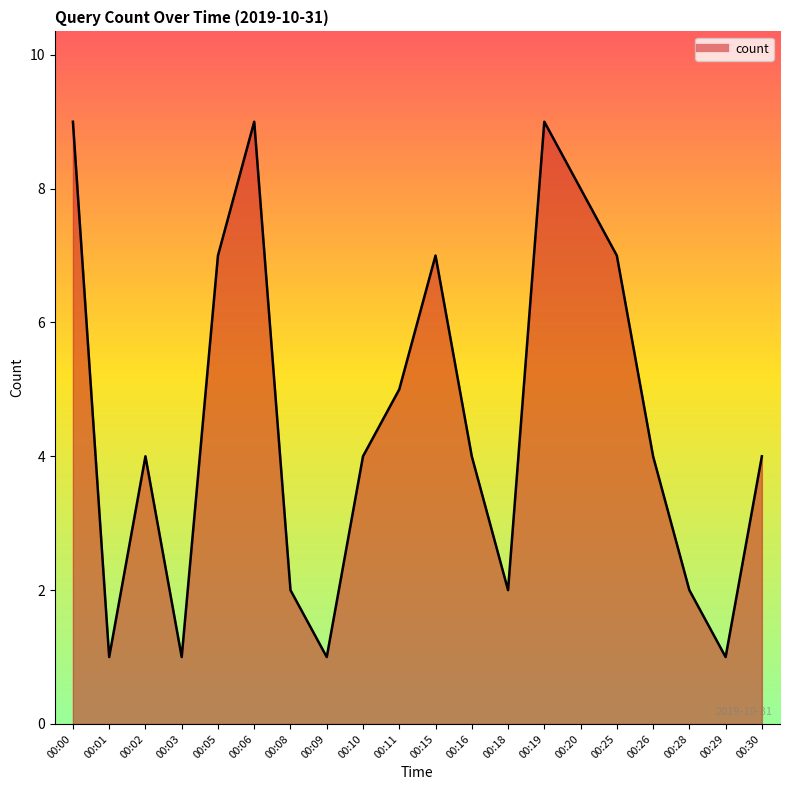

True or false: the data shows 1 at 00:01.

True